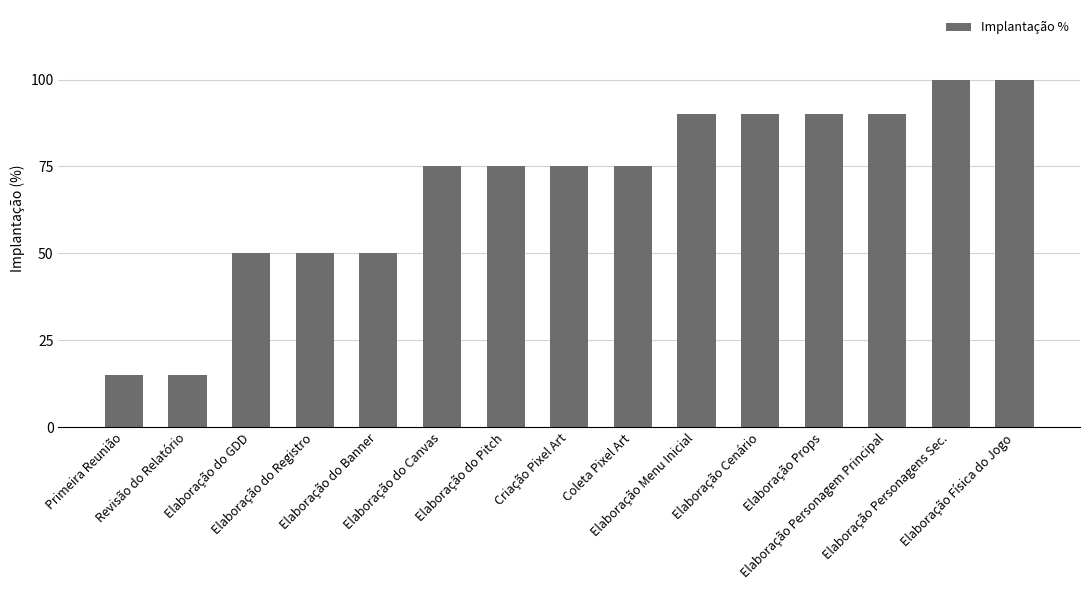

What is the value of the 13th bar from the left?

90